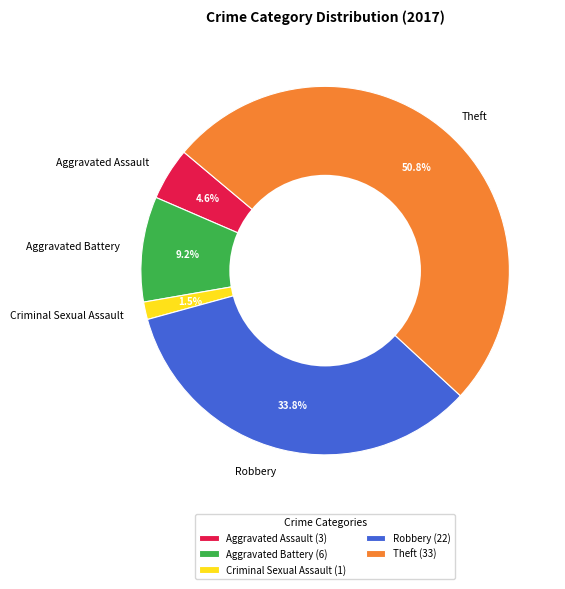

Is there any slice that represents more than half of the pie?

Yes